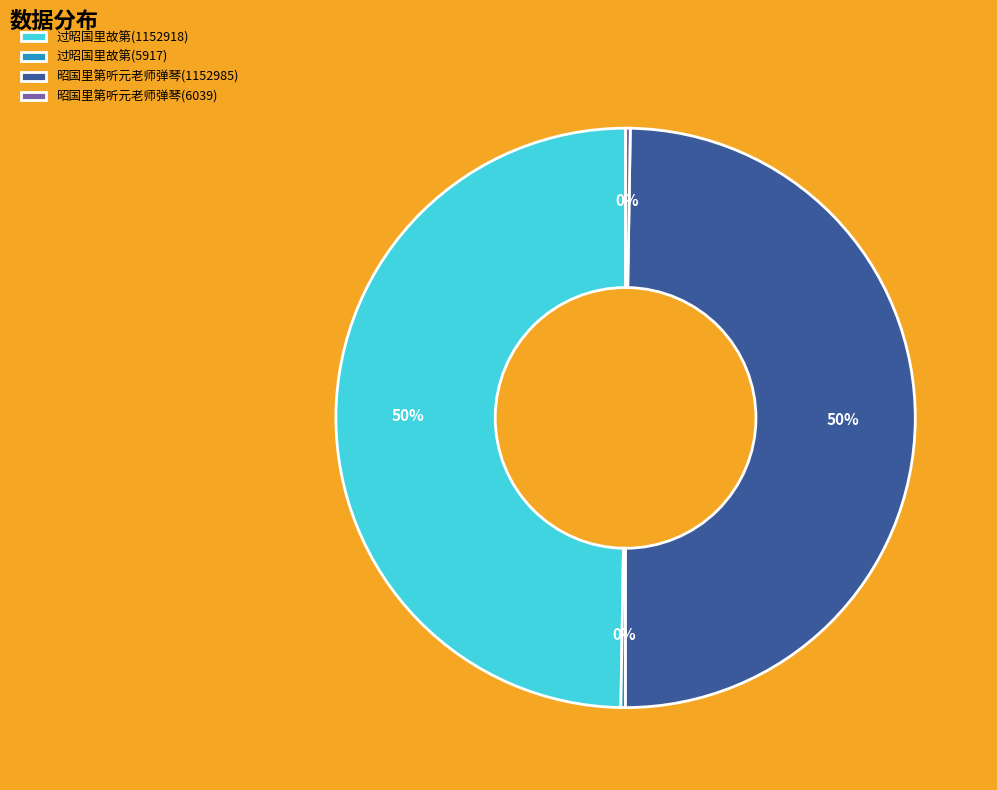

The 昭国里第听元老师弹琴(1152985) slice represents 61% of the pie. True or false?

False